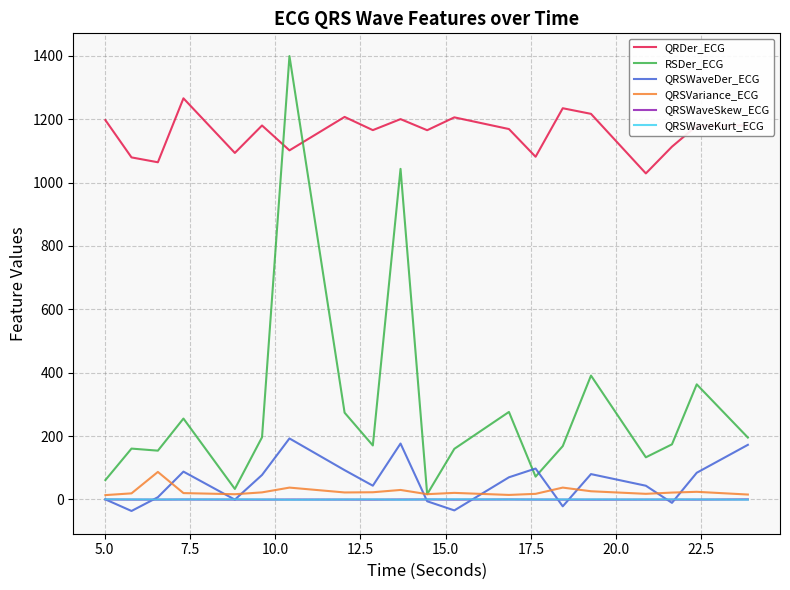

Which series has the largest range (max minus min)?

RSDer_ECG